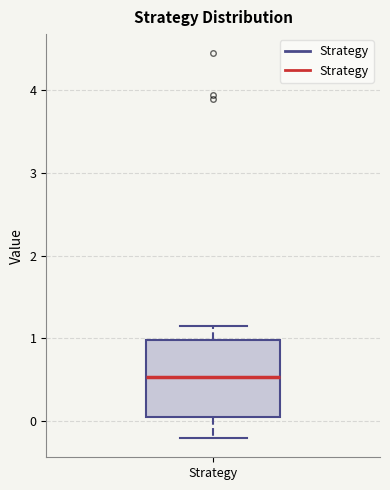

Where is the upper edge of the box for Strategy on the y-axis? The values are not printed on the chart, so give them approximately, as read against the axis.

1.0